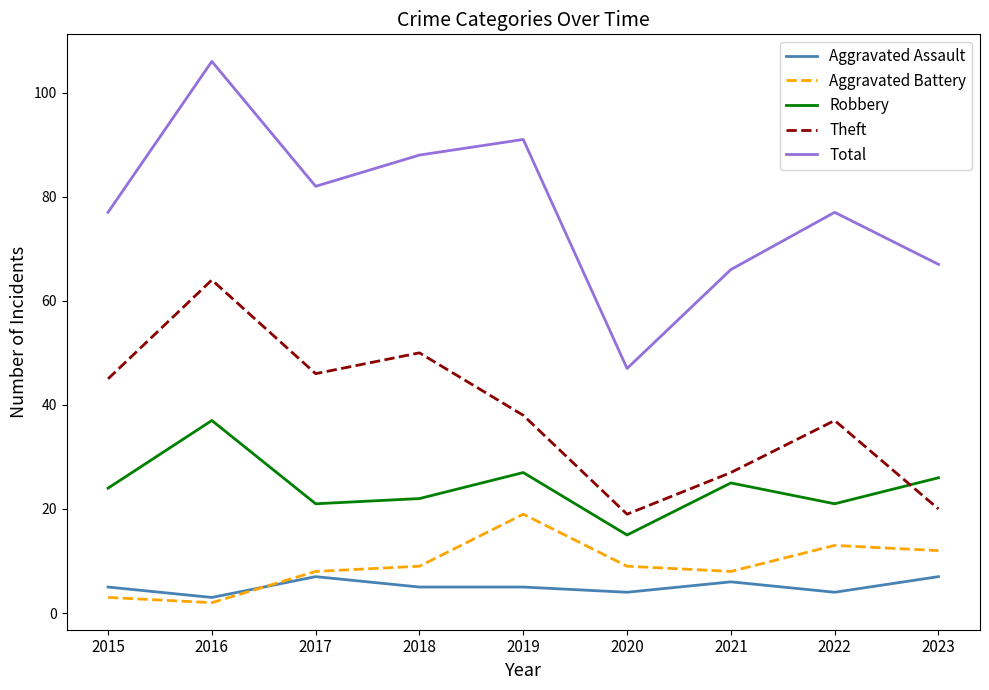

Read the Total value at 2016, to the nearest 5.

105